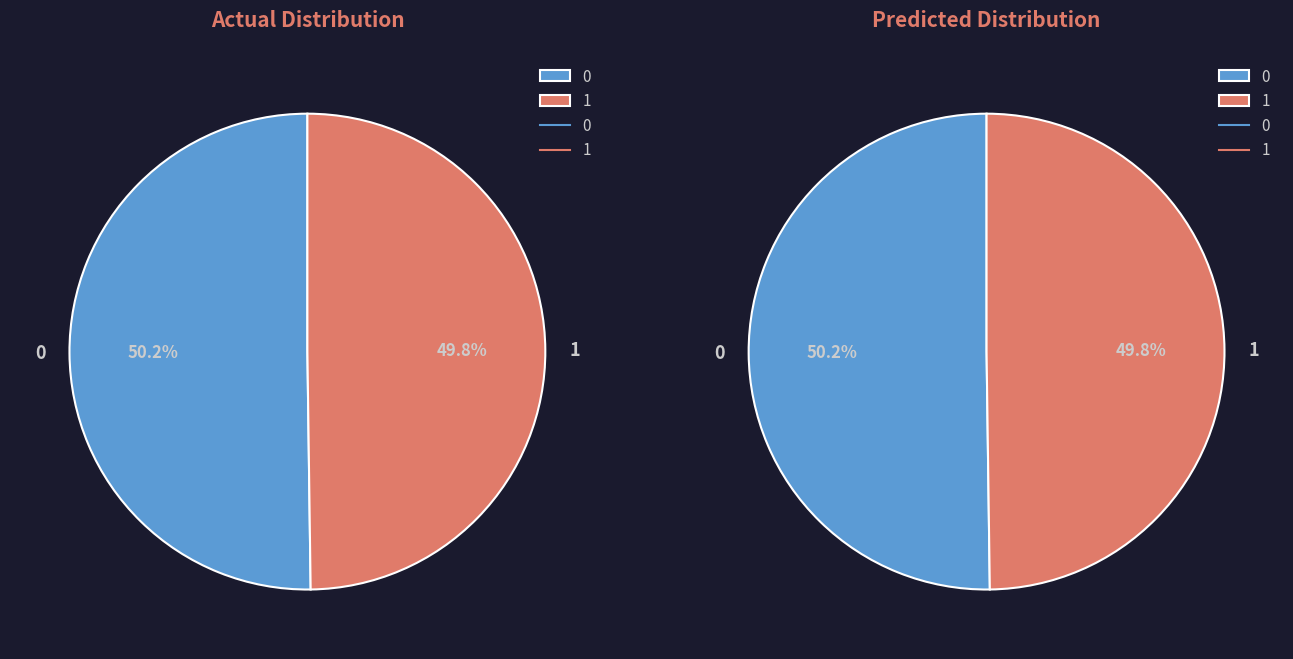

How many slices are in this pie chart?

2